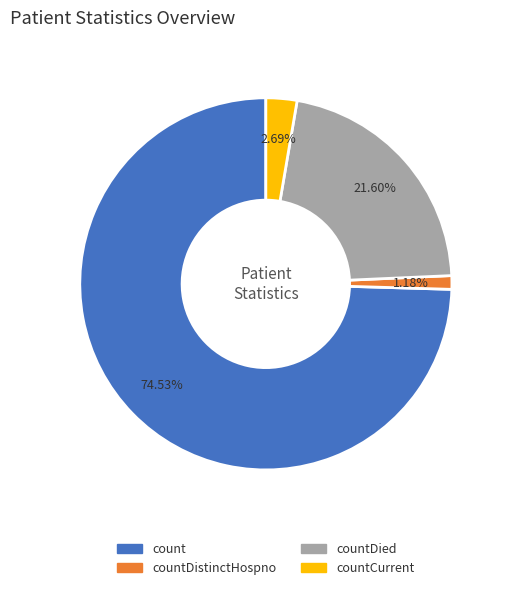

Is it true that countDistinctHospno is 1% of the pie?

True